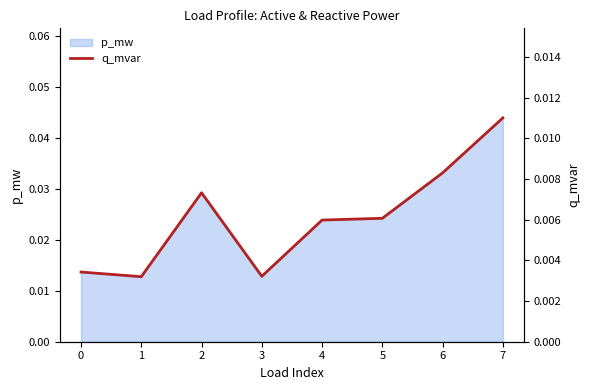

Does the chart have visible grid lines?

No